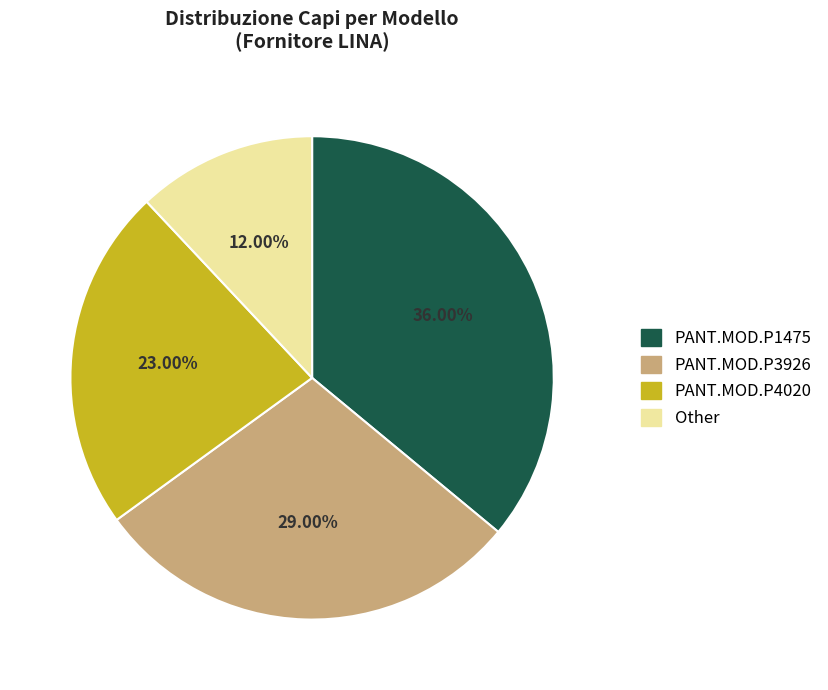

To the nearest percent, what percentage of the pie is PANT.MOD.P4020?

23%